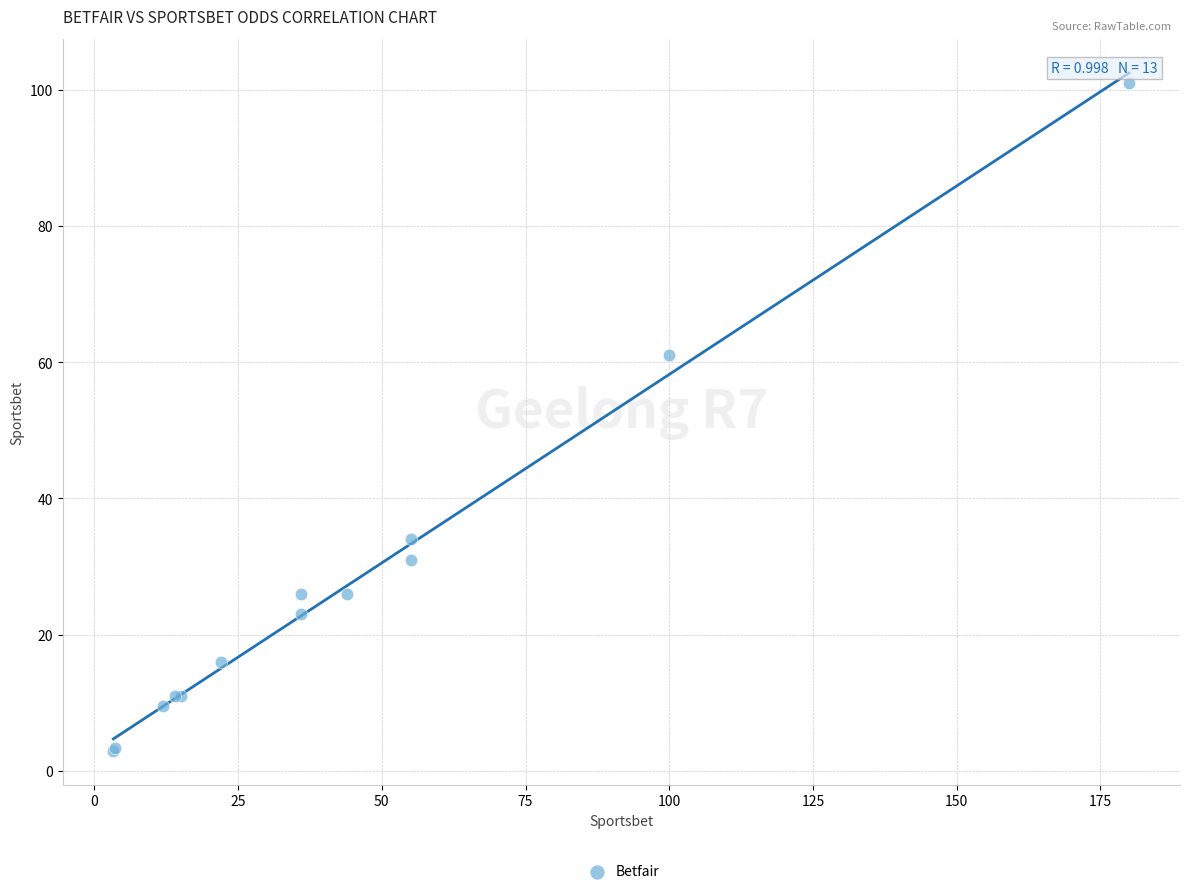

What Y value in the scatter plot is closest to 51?

61.0